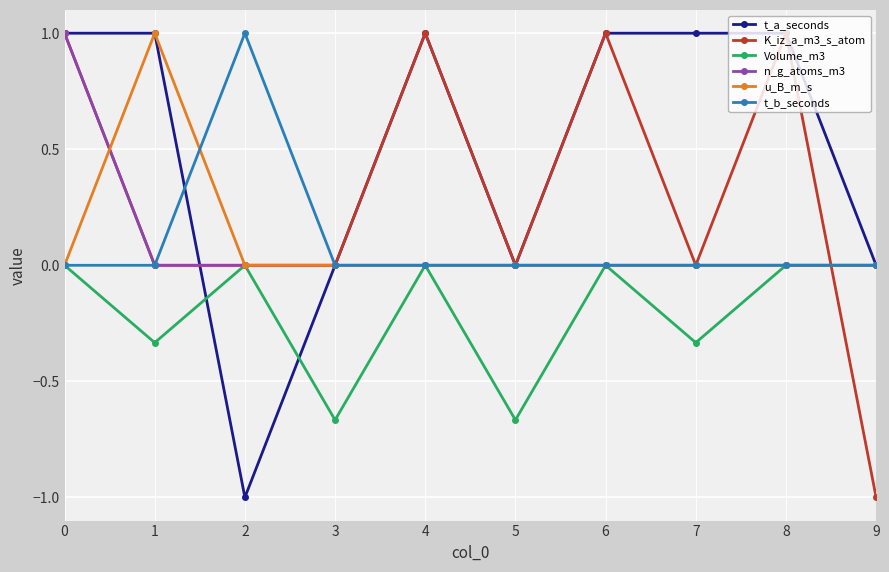

What is the value of the u_B_m_s point at the 2nd from the left?

1.0